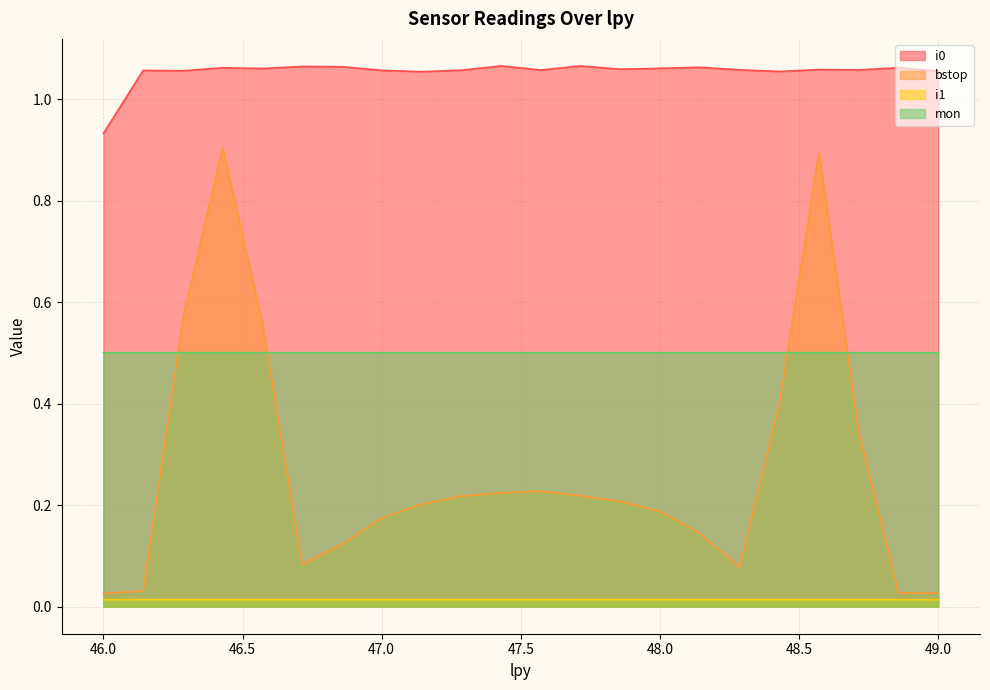

Is the value of bstop at 46.0 greater than the value of mon at 48.0?

No